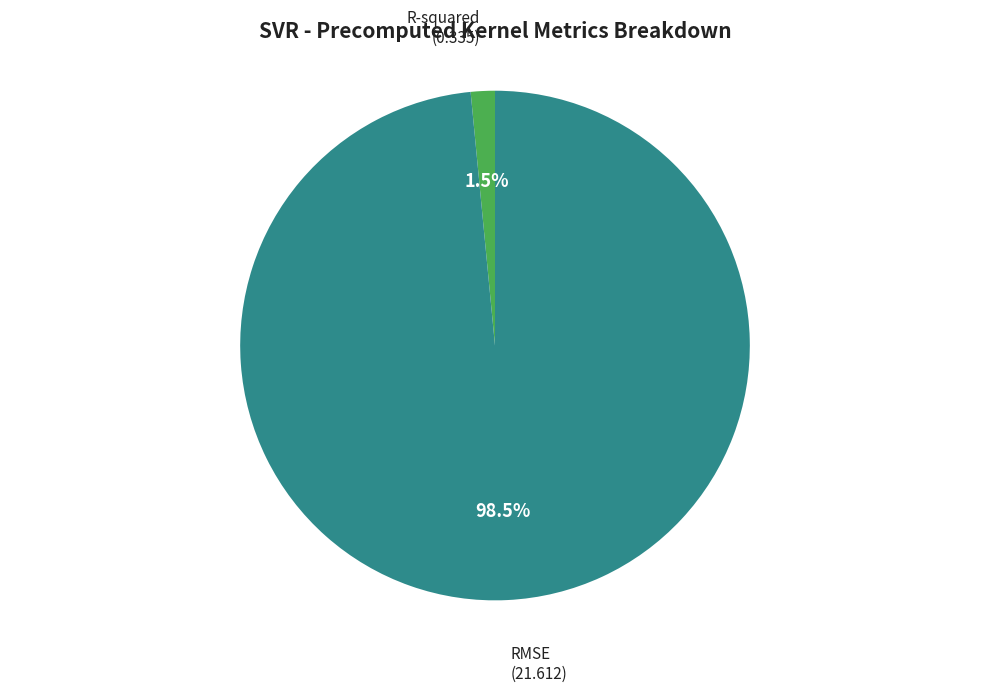

Is there a majority slice in this chart?

Yes